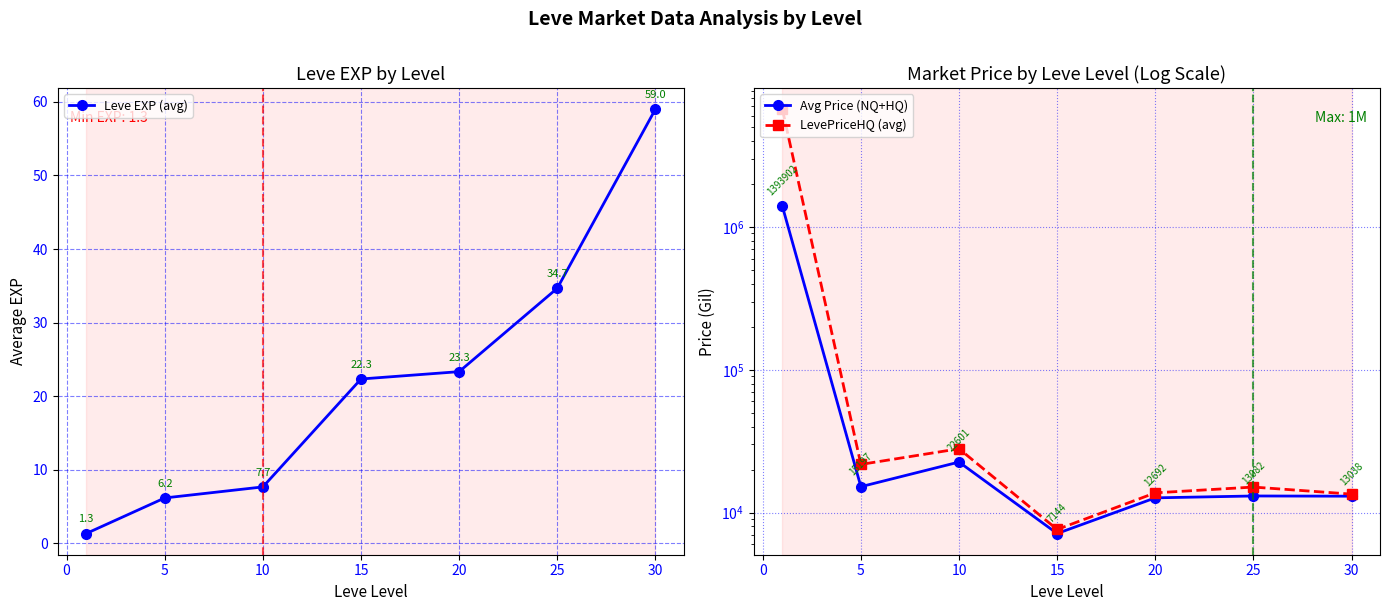

What is the sum of all LevePriceHQ (avg) values?

6766174.5